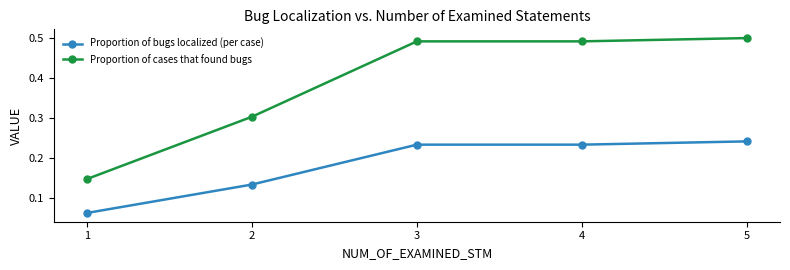

The value of Proportion of cases that found bugs at 4 is 0.5. True or false?

True